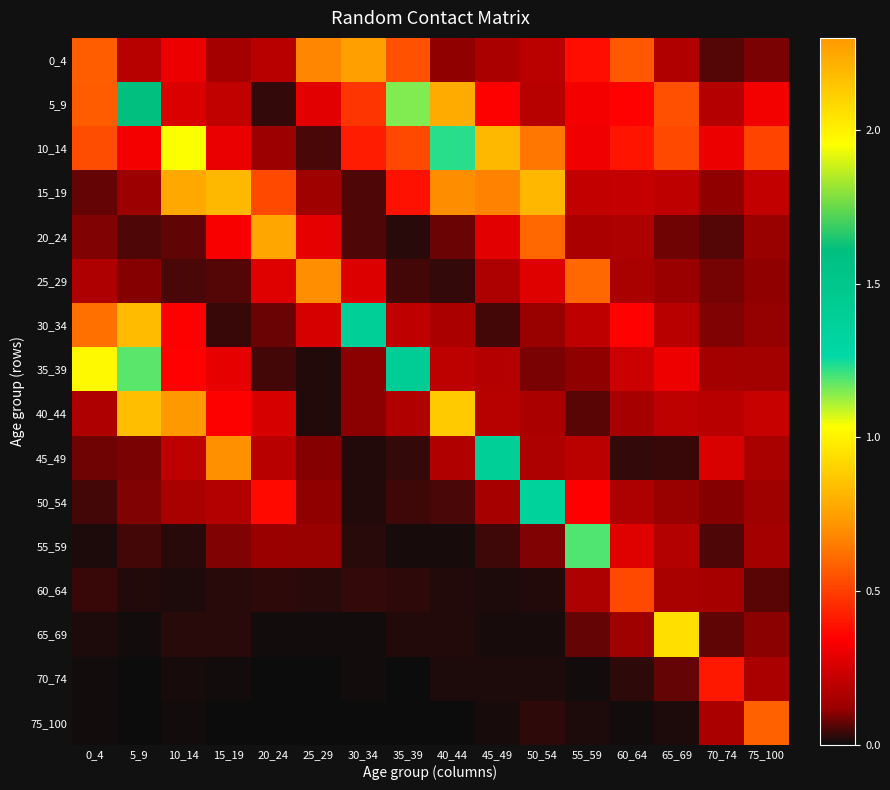

At which category is the sum across all series the highest?

5_9